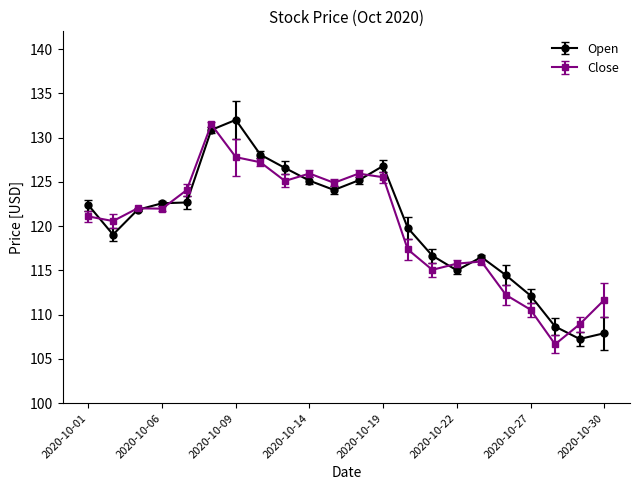

What is the value of the Close point at the 10th from the left?

125.9